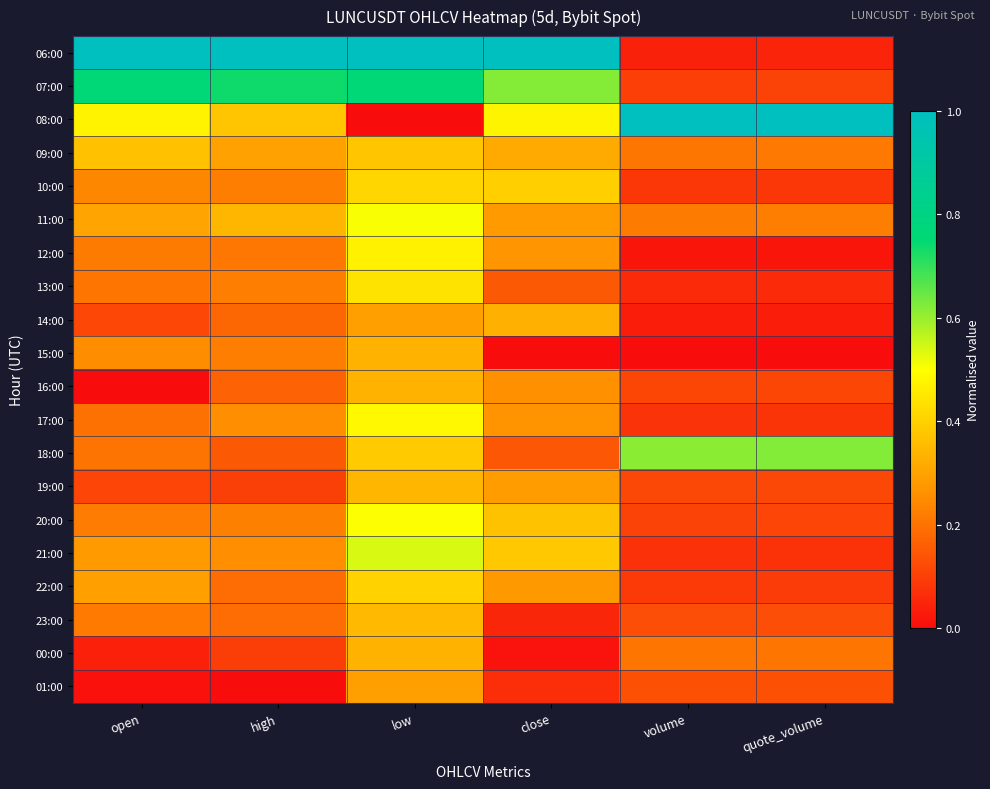

What is the spread (max minus min) of values at quote_volume?

1.0